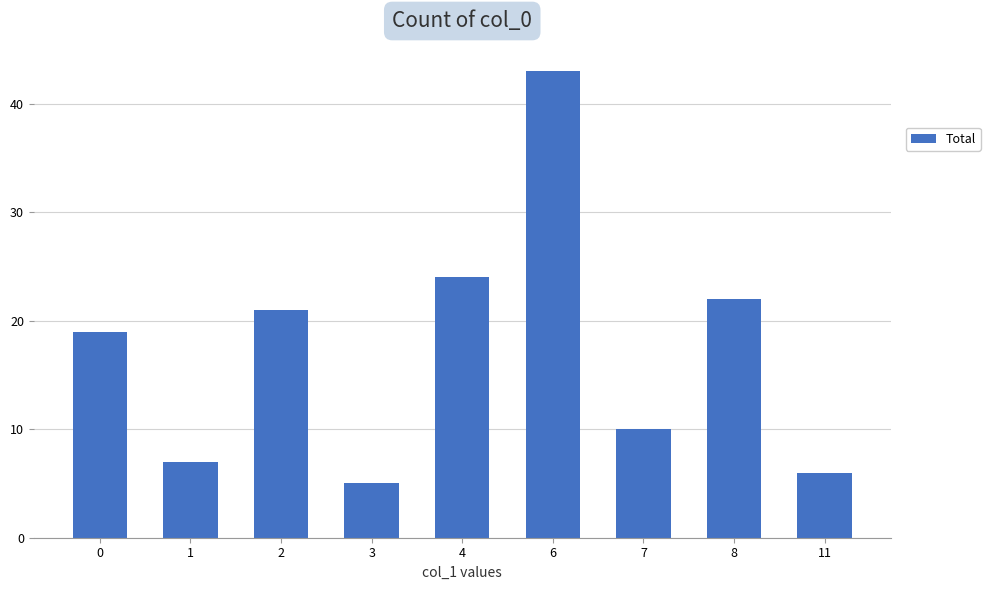

What is the value of the 9th bar from the left?

6